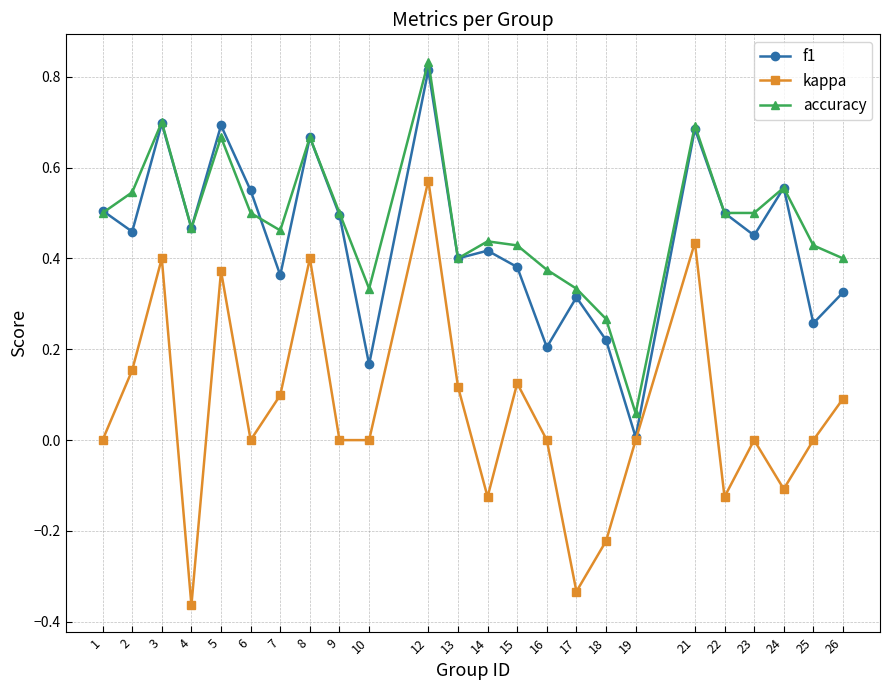

True or false: kappa has a value of -0.1 at 14.

True